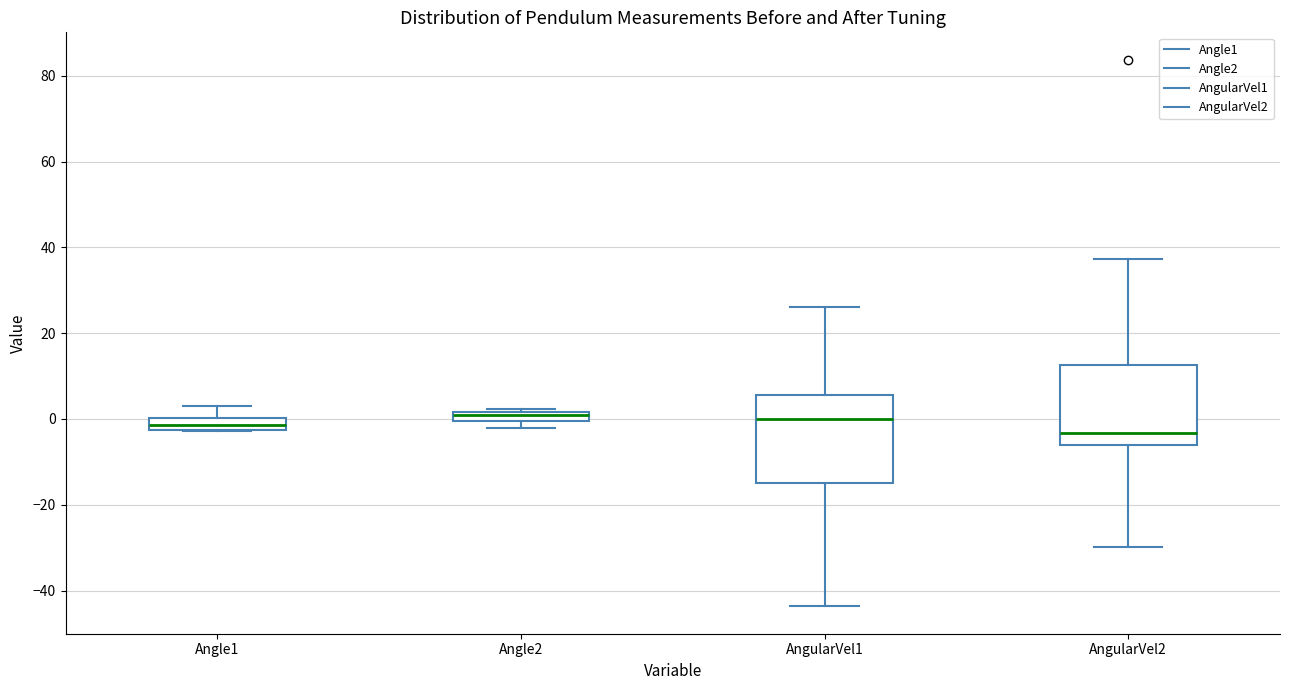

Where is the upper edge of the box for AngularVel2 on the y-axis? The values are not printed on the chart, so give them approximately, as read against the axis.

12